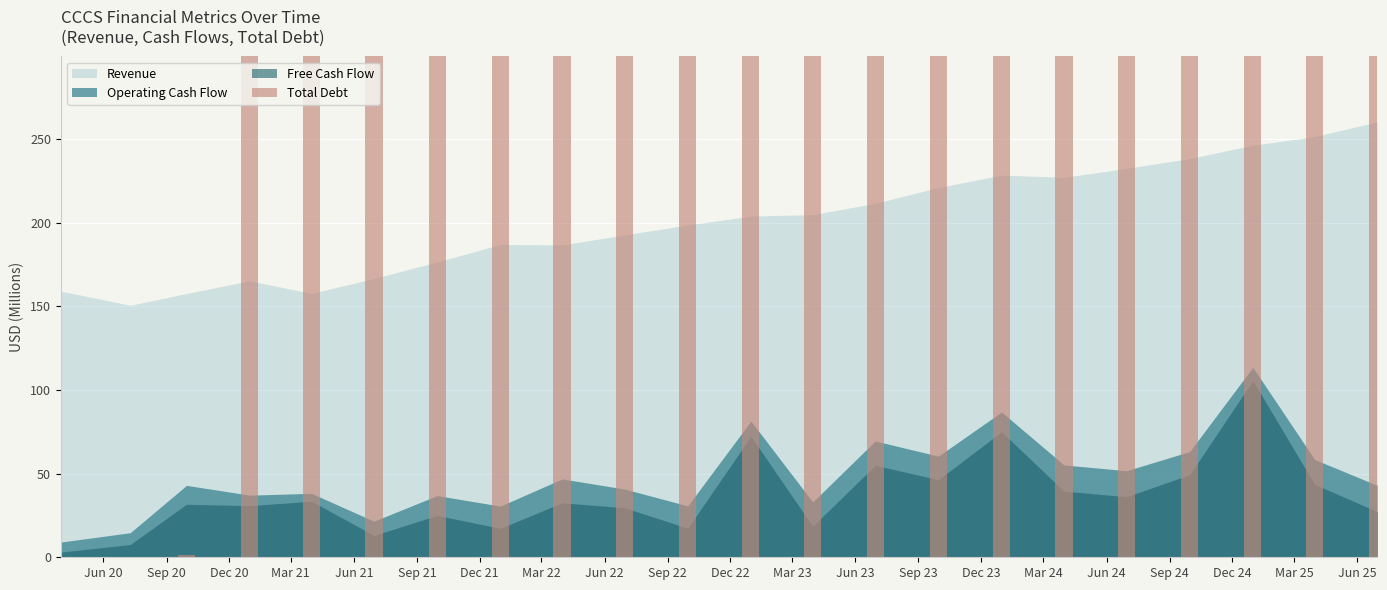

What is the label of the 22nd bar from the right?

Jun 20